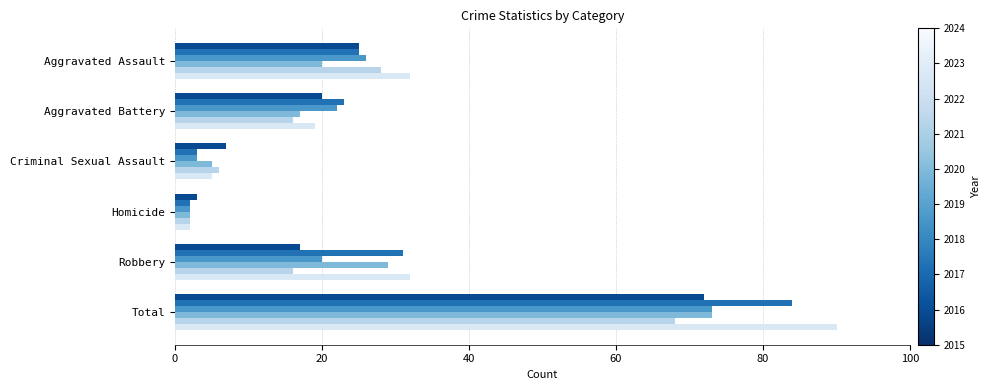

What is the difference between the highest and lowest values at Criminal Sexual Assault?

4